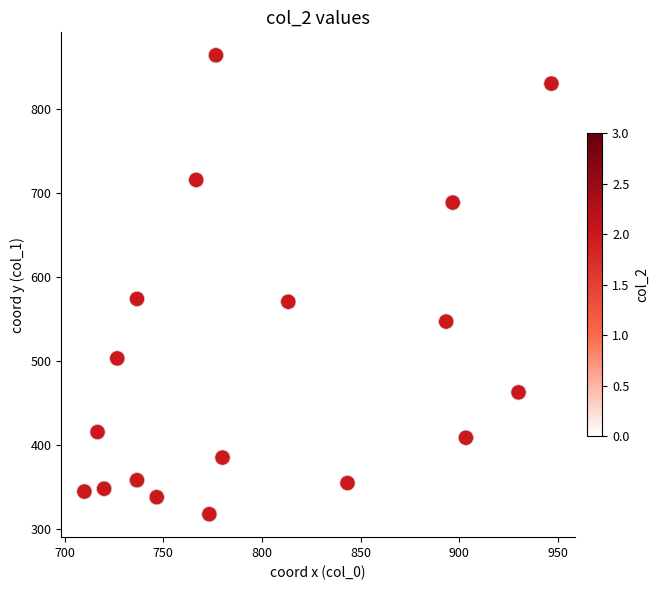

What is the range of X values (max minus min)?

236.7